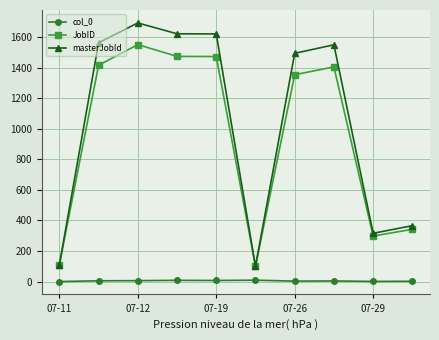

Which series has the largest range (max minus min)?

masterJobId